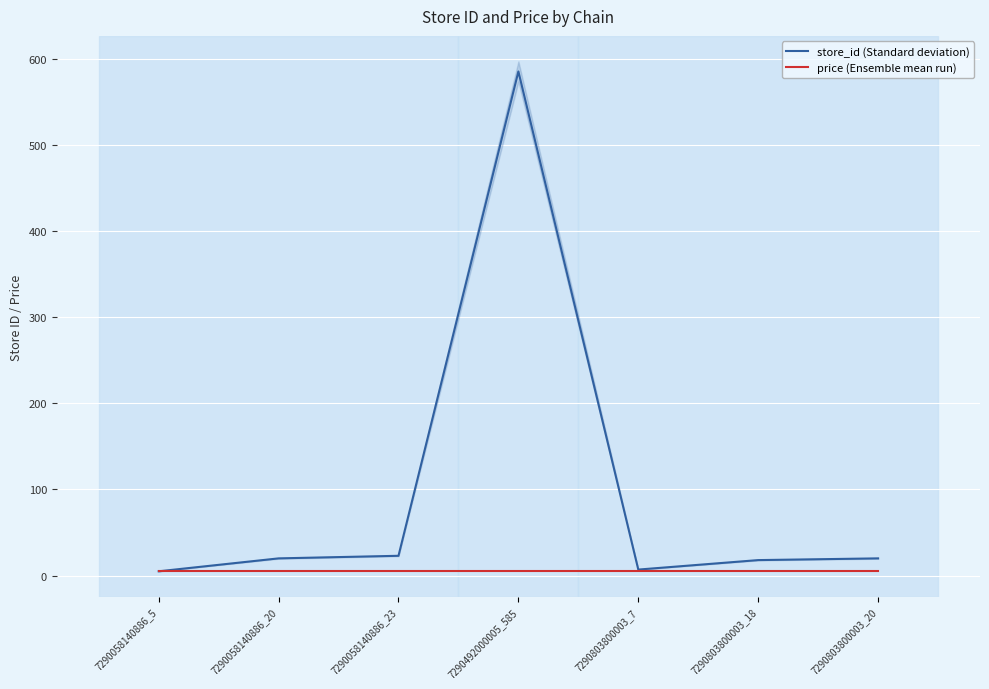

True or false: store_id (Standard deviation) has more than 1 points higher than both neighbors.

False